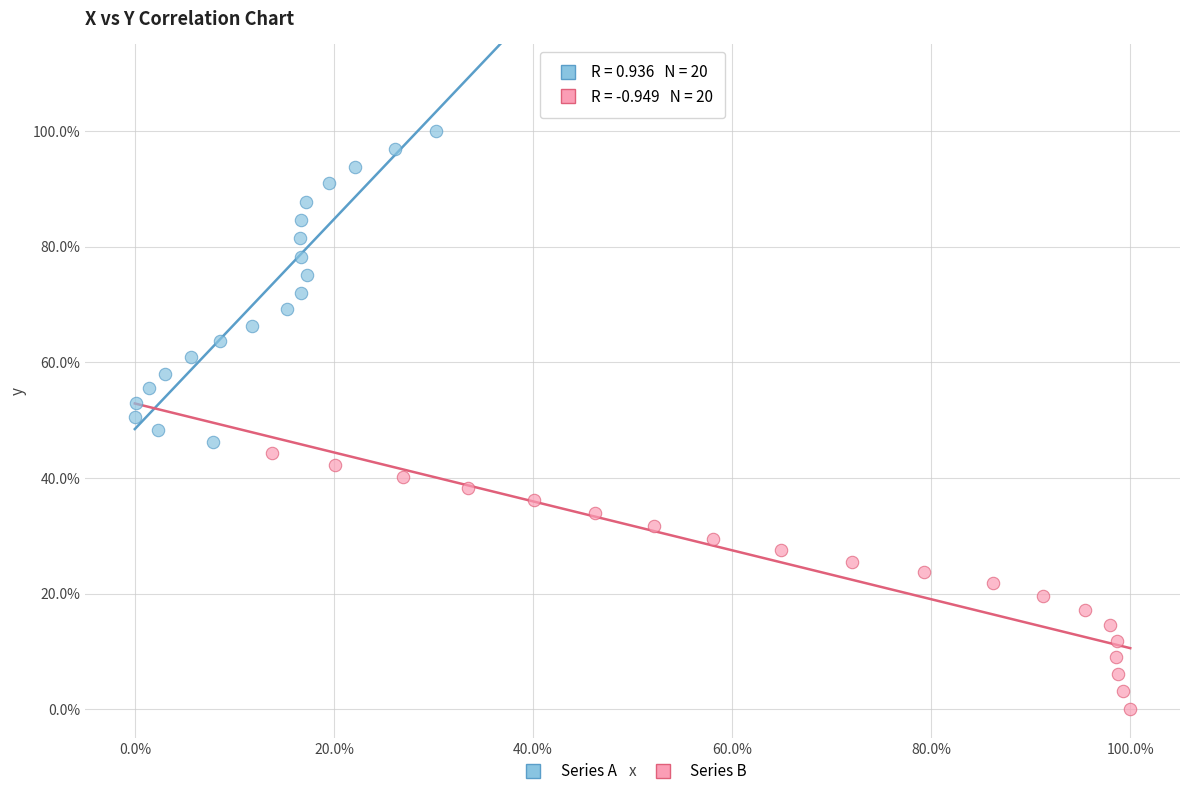

Which series has the widest spread of Y values?

Series A